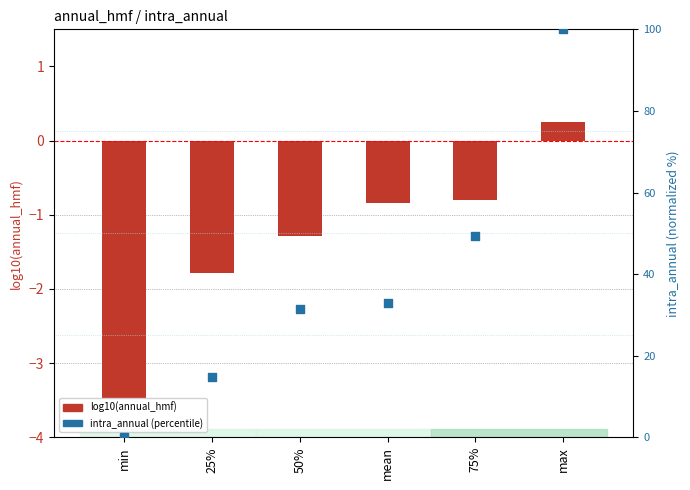

What is the total value across all series at 25%?

13.0